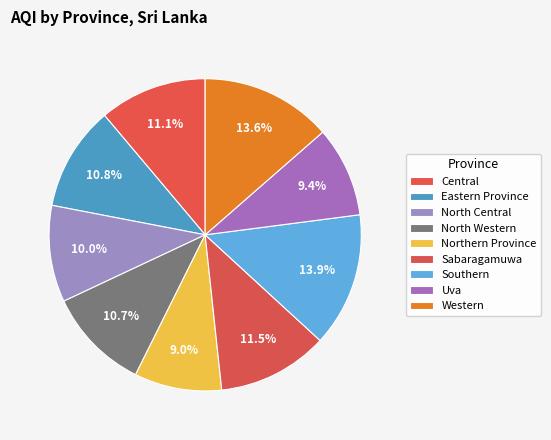

To the nearest percent, what is the difference between the North Western and North Central slice percentages?

1%